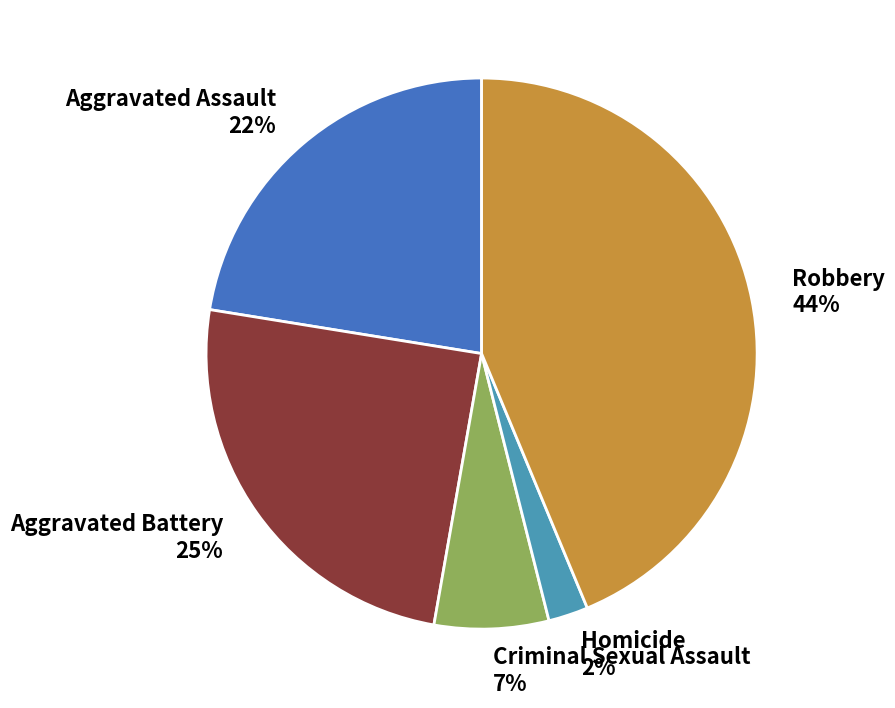

Count the number of slices in the pie.

5